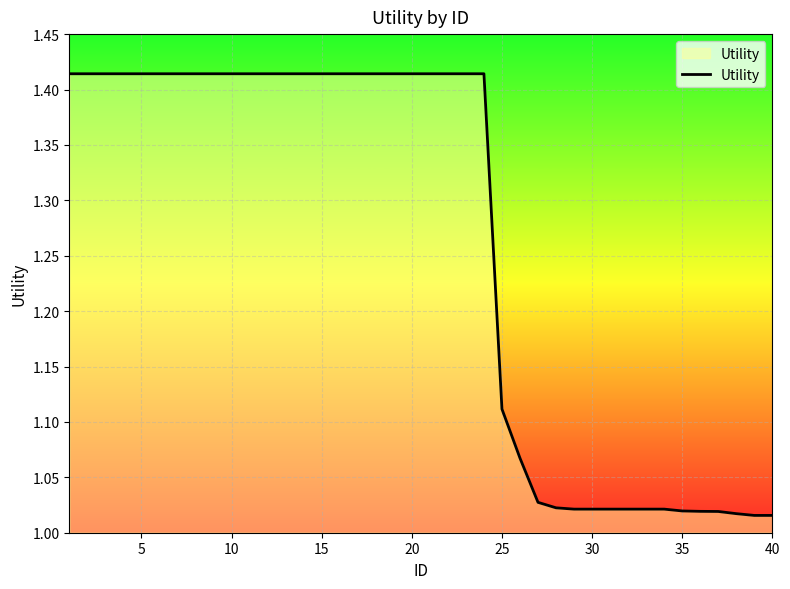

What is the difference between the maximum and minimum values?

0.4